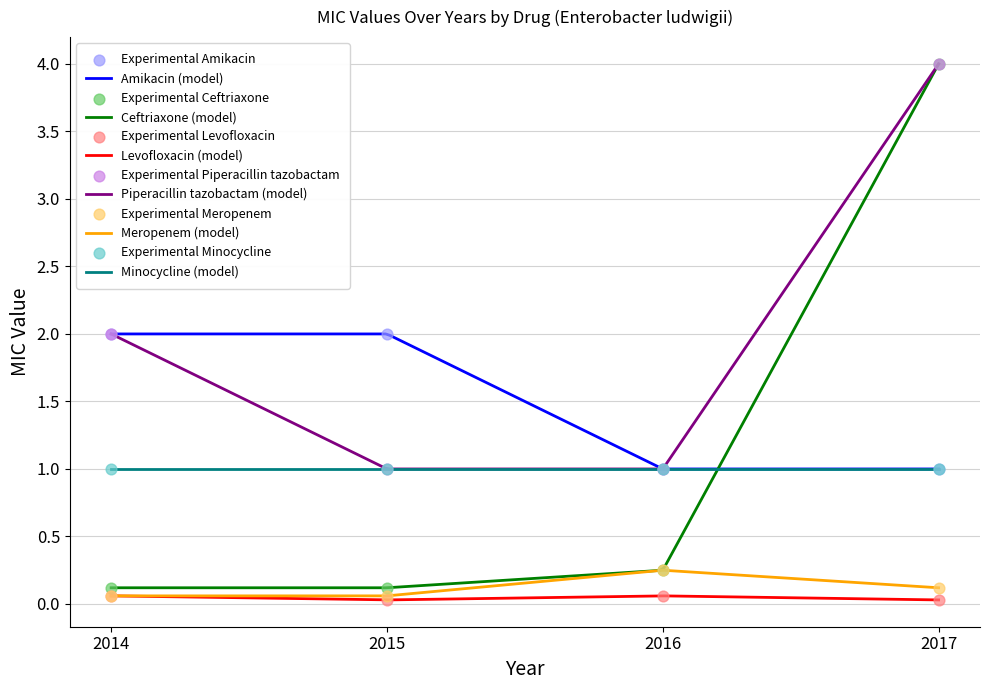

Which series reaches the minimum Y coordinate?

Levofloxacin